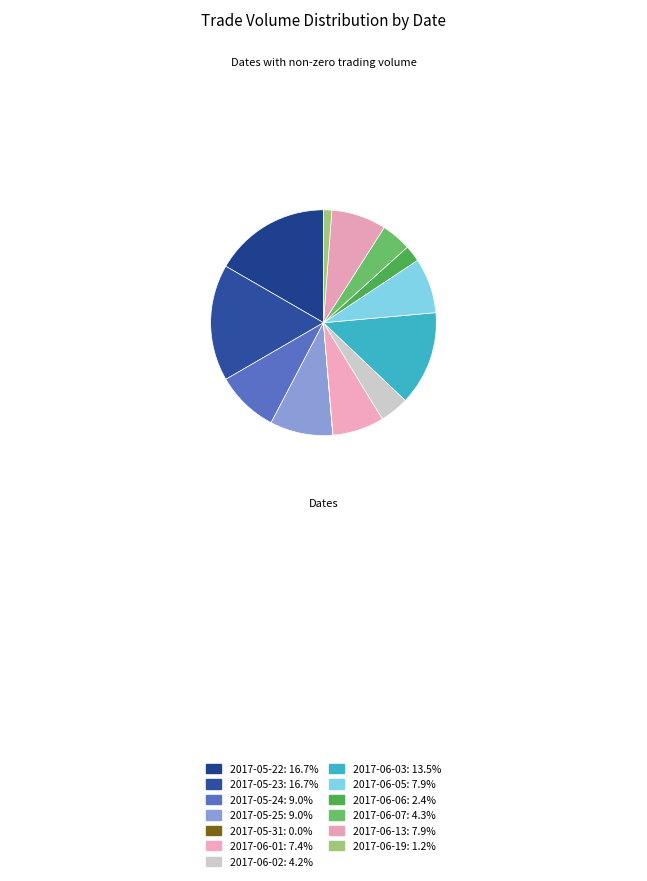

What percentage is the 2017-05-25 slice, to the nearest percent?

9%